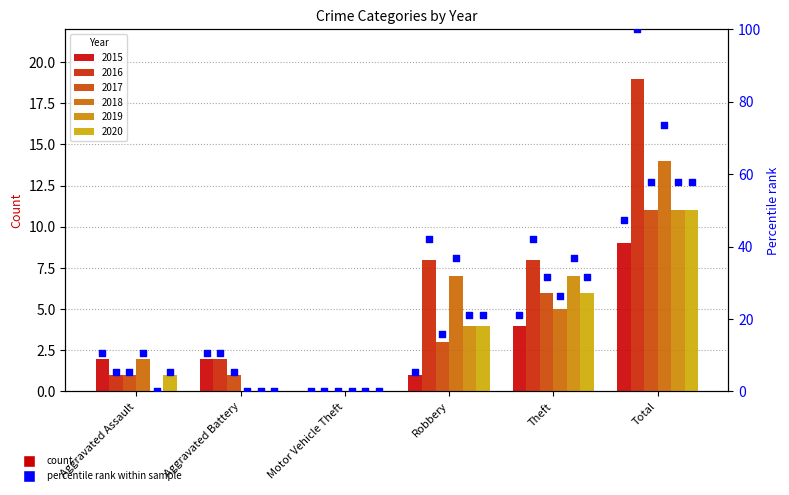

Which has a higher value, Motor Vehicle Theft or Aggravated Assault?

Aggravated Assault